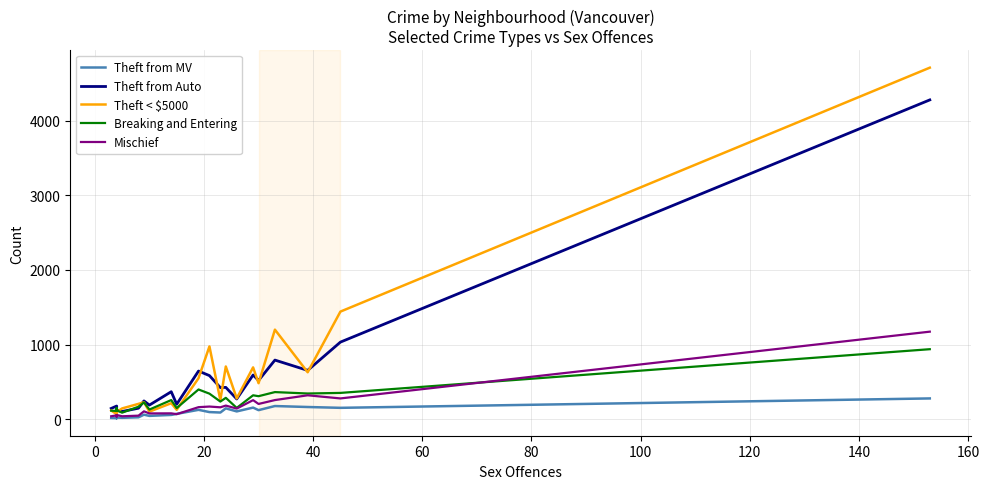

Reading left to right, extract all data points from this chart.

Theft from MV: 16	14	19	13	22	18	25	60	44	57	71	125	95	89	145	104	155	121	176	163	152	278
Theft from Auto: 144	176	168	140	122	103	147	245	189	368	200	645	584	423	426	271	592	519	792	654	1033	4280
Theft < $5000: 116	67	113	48	96	144	205	227	101	214	126	549	975	255	706	278	694	482	1200	629	1442	4712
Breaking and Entering: 114	110	123	151	119	87	167	225	129	256	149	398	342	236	286	151	320	308	363	344	352	938
Mischief: 39	51	43	34	56	39	47	105	77	78	67	161	169	159	182	142	255	204	256	320	278	1173